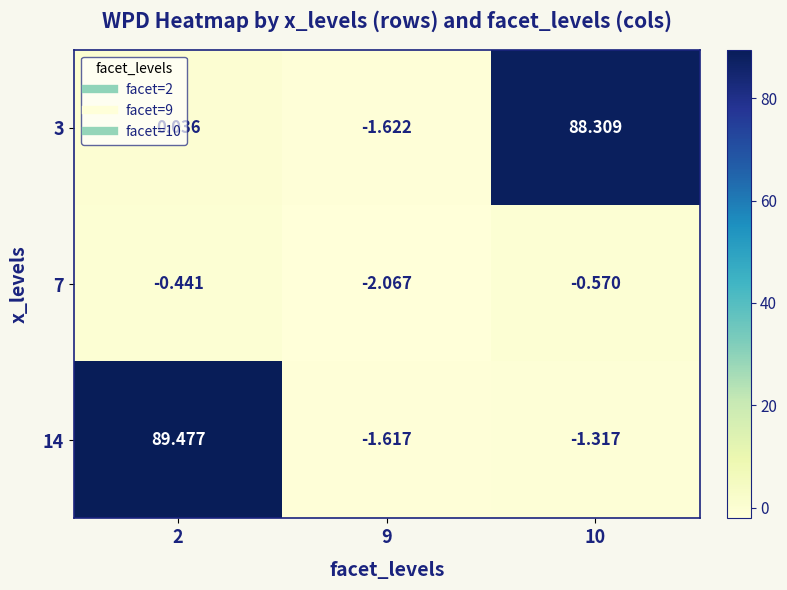

At how many categories does at least one series exceed 84?

2